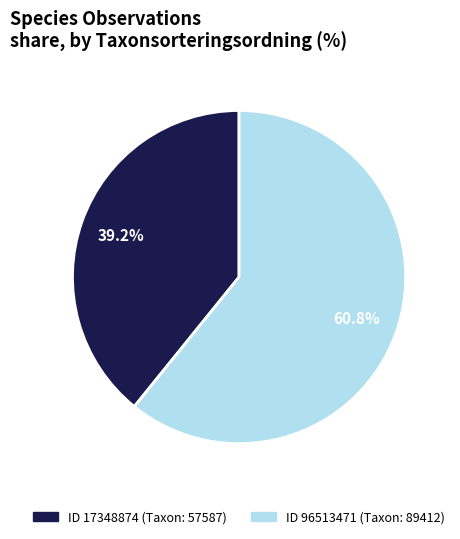

Is there a majority slice in this chart?

Yes